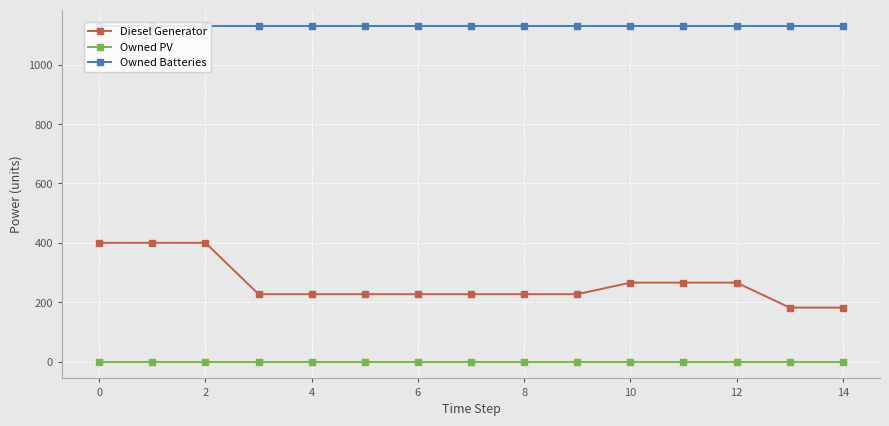

Rank the series by their maximum value, from lowest to highest.

Owned PV, Diesel Generator, Owned Batteries